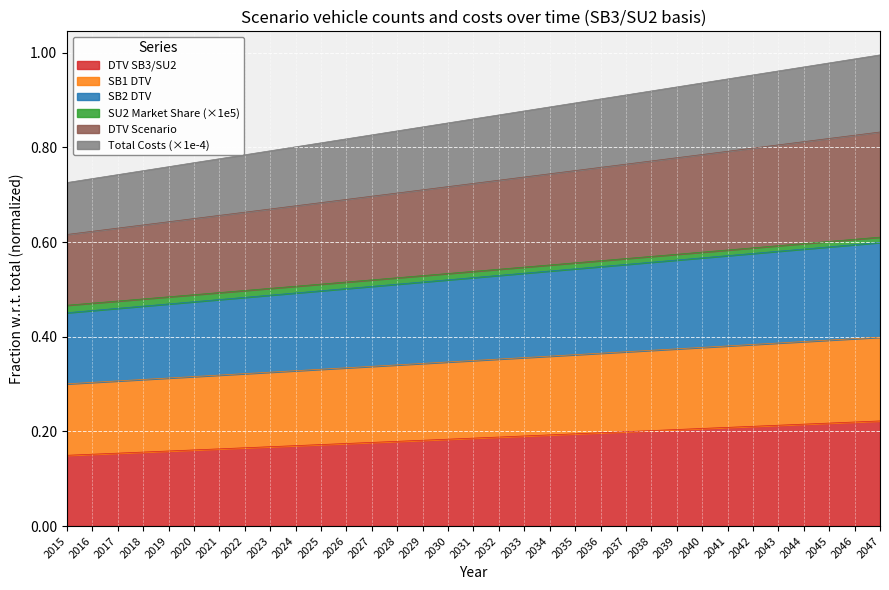

What is the smallest value displayed?

0.1